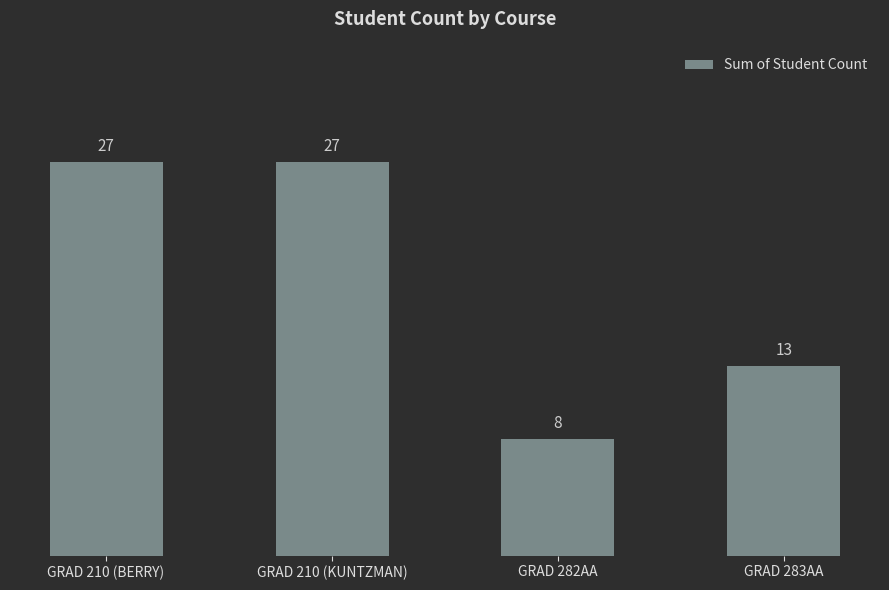

Count the number of data series in this chart.

1